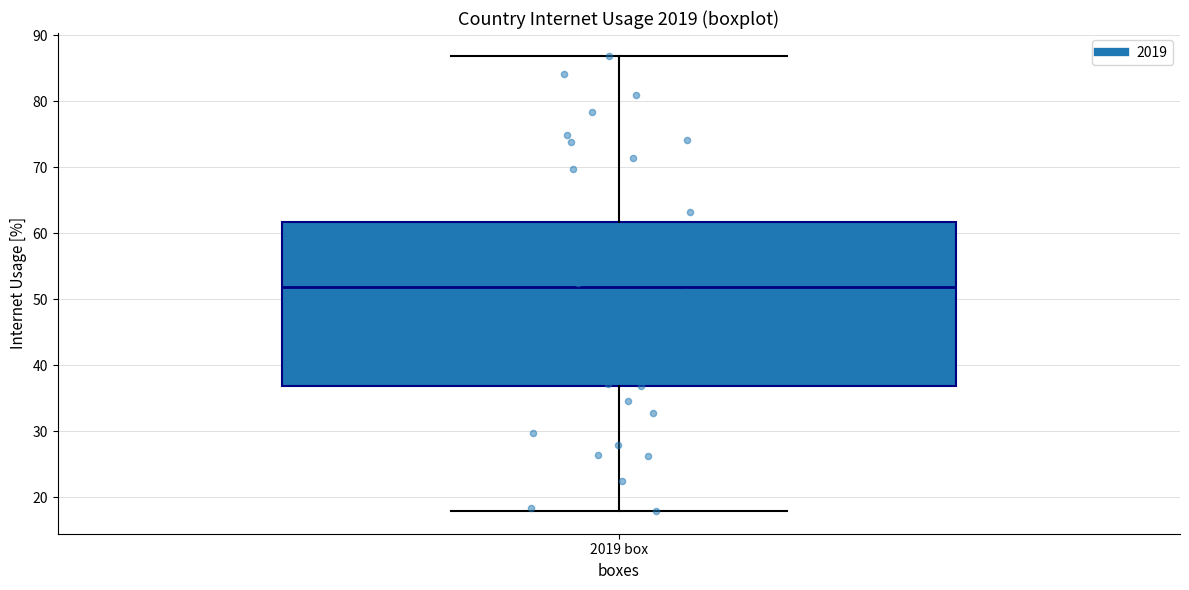

Read this box plot against the y-axis: the position of the median line, the range covered by the box, and the ends of both whiskers. The values are not printed on the chart, so give them approximately, as read against the axis.

median 52, box 37 to 62, whiskers 18 to 87